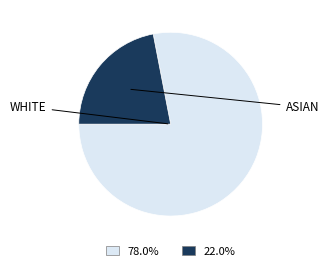

Is there any slice that represents more than half of the pie?

Yes